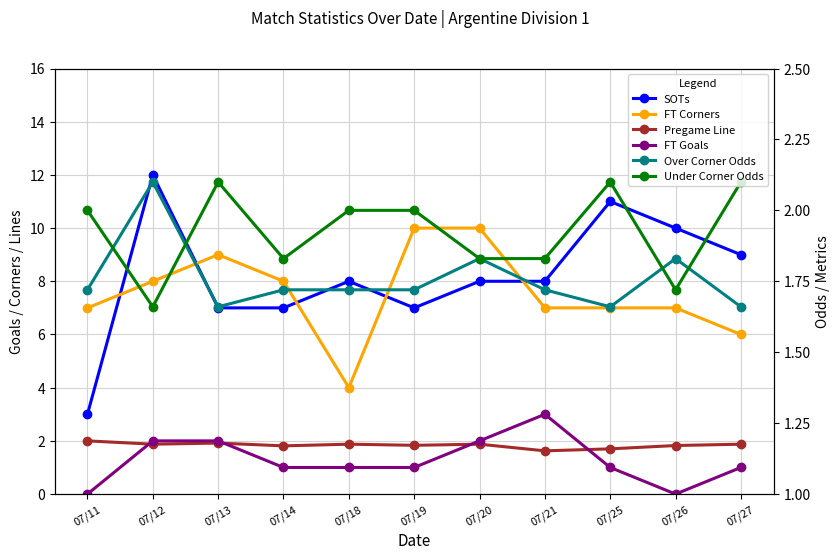

At how many categories does at least one series exceed 8?

7